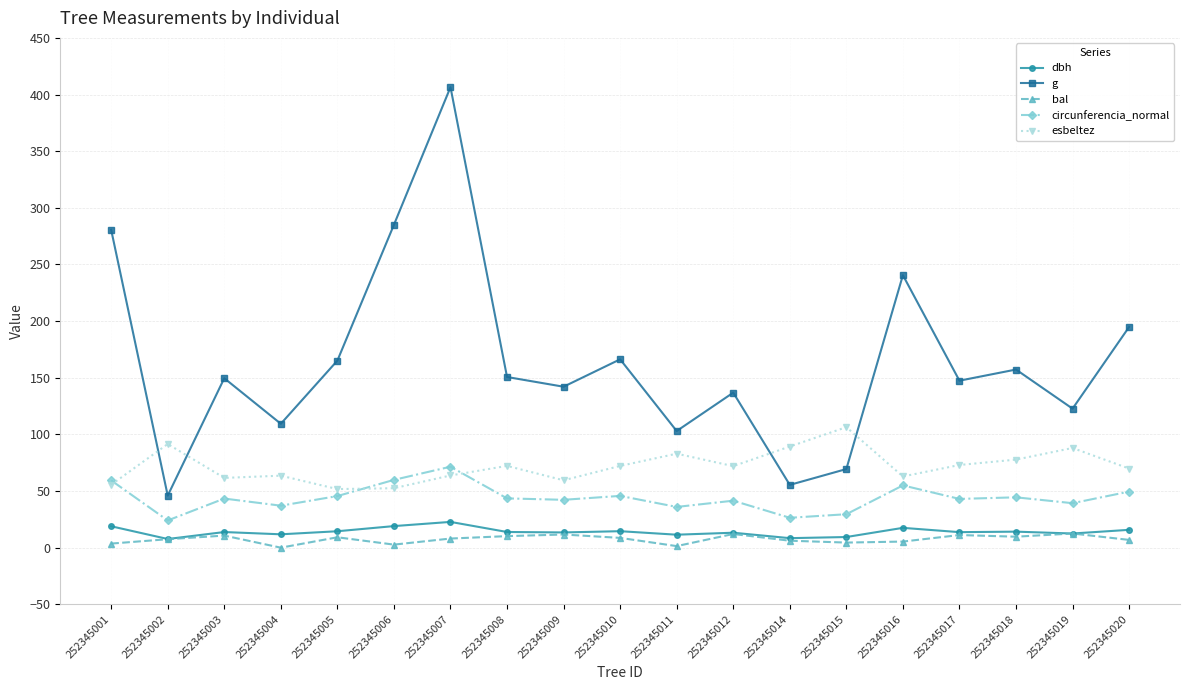

The esbeltez series shows 38.7 at 252345015. True or false?

False